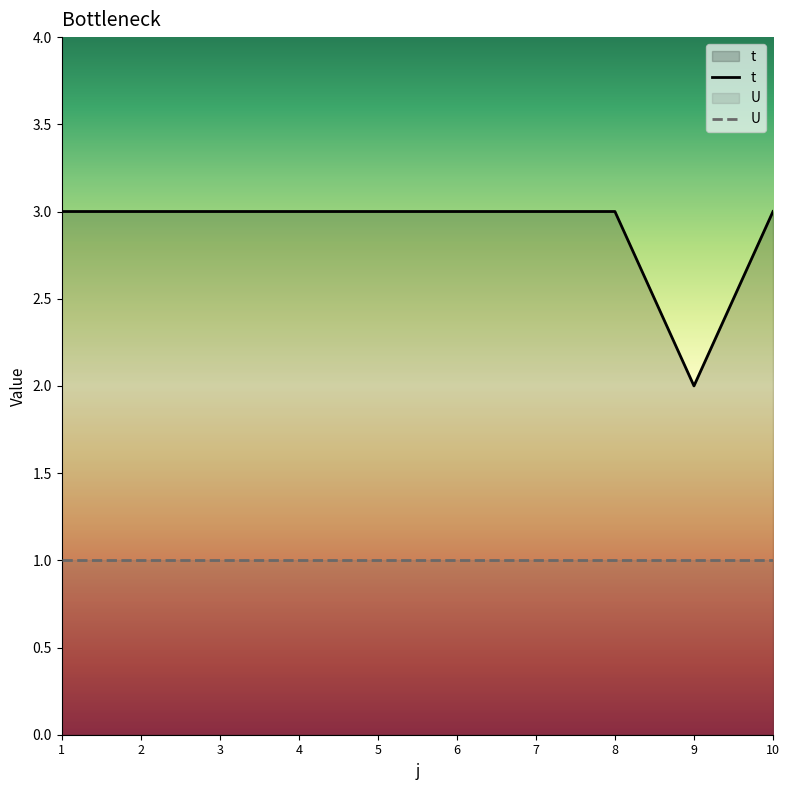

What is the value of the 5th point from the left?

3